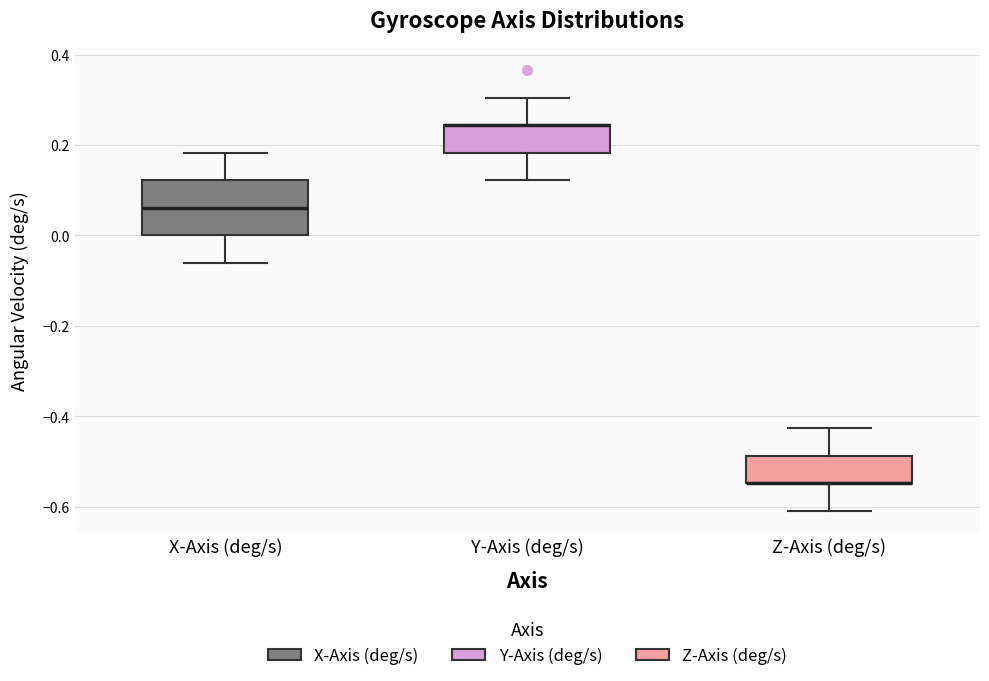

Reading left to right, read every box against the y-axis: the position of its median line, the range the box covers, and the ends of its whiskers. The values are not printed on the chart, so give them approximately, as read against the axis.

X-Axis (deg/s): median 0.06, box 0.00 to 0.12, whiskers -0.06 to 0.18
Y-Axis (deg/s): median 0.24 (drawn on the box's upper edge), box 0.18 to 0.24, whiskers 0.12 to 0.30
Z-Axis (deg/s): median -0.54 (drawn on the box's lower edge), box -0.54 to -0.48, whiskers -0.60 to -0.42